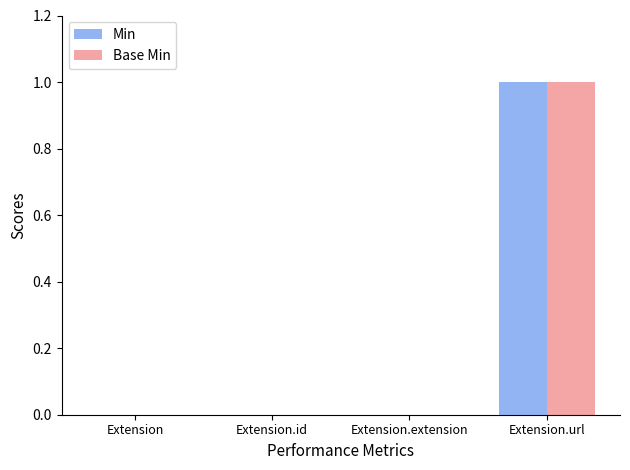

At which category is the sum across all series the highest?

Extension.url